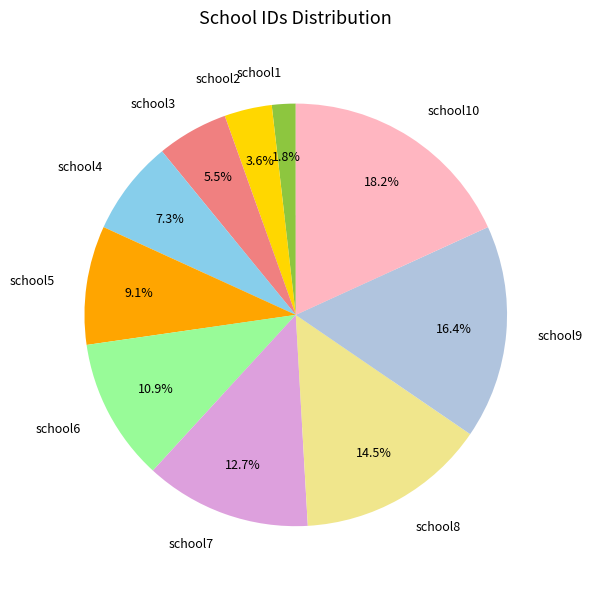

To the nearest percent, what portion does school4 represent?

7%